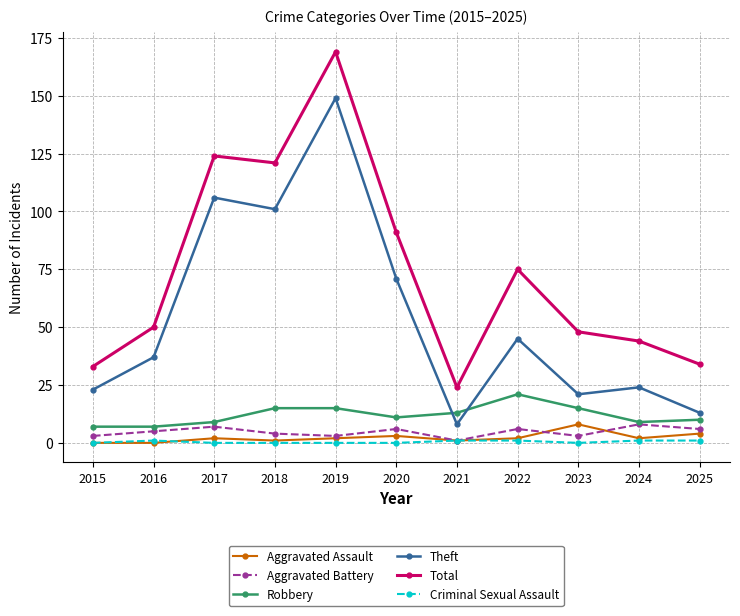

Where is Theft nearest to the value 78?

2020